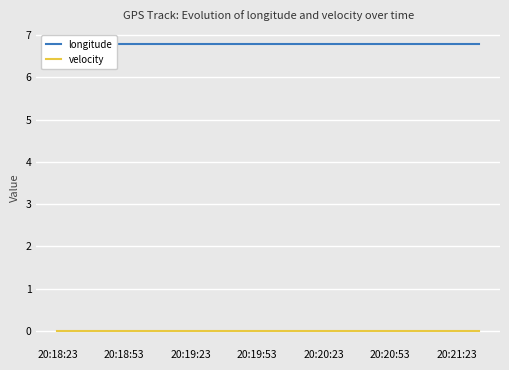

The value of longitude at 11 is 6.8. True or false?

True